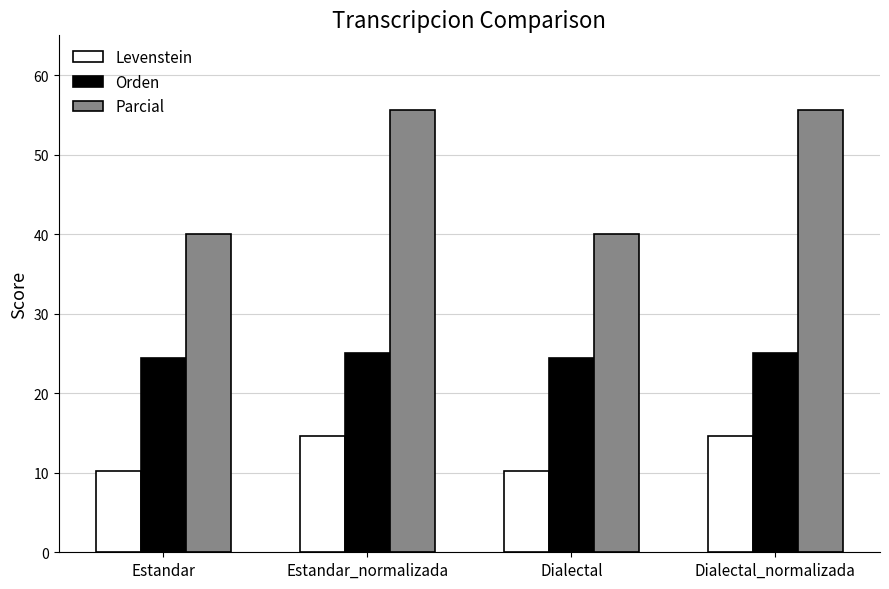

What is the approximate value of Orden at Estandar_normalizada?

25.0